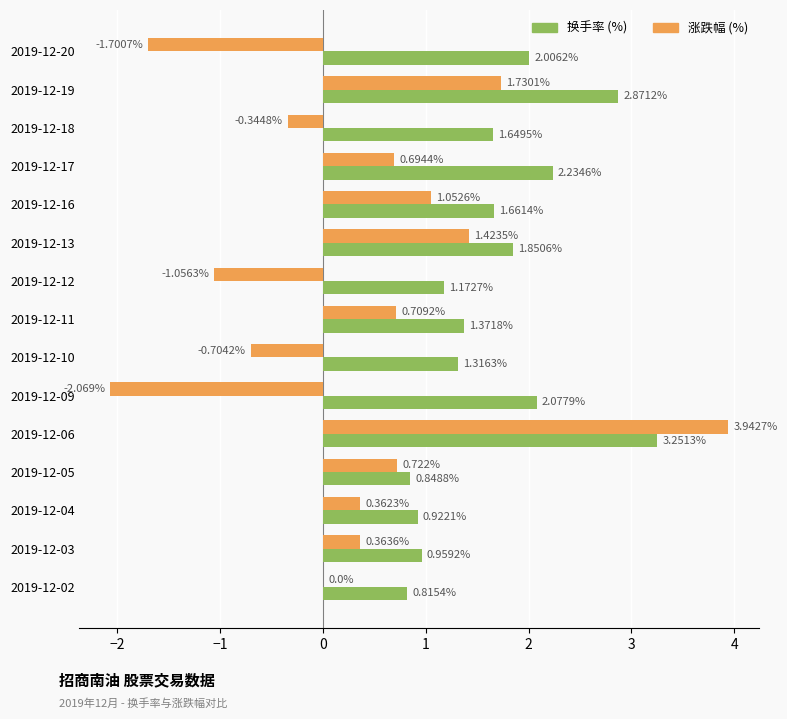

At which category is the sum across all series the highest?

2019-12-06